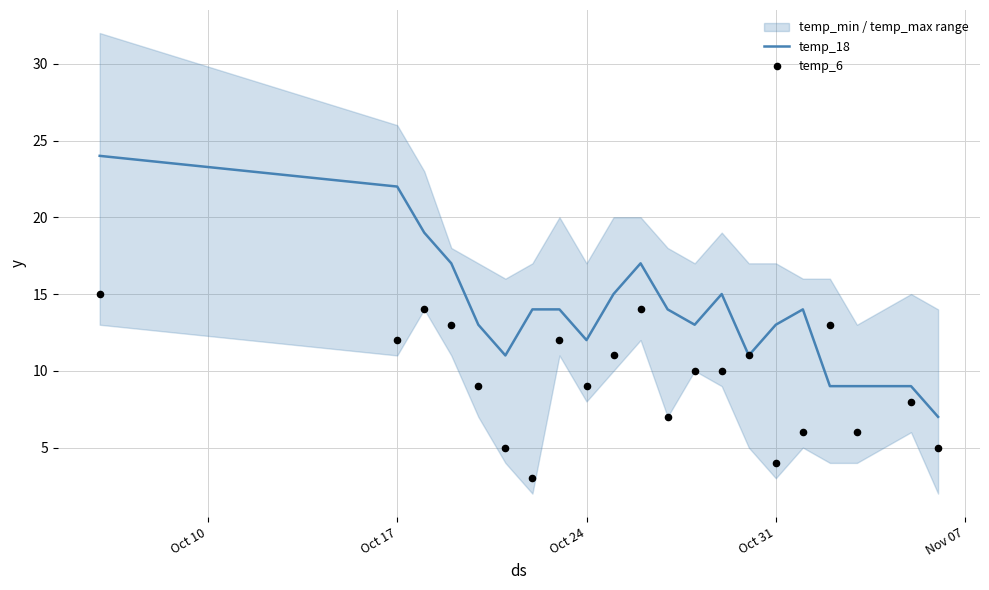

What are all the series names shown in the legend?

temp_18, temp_6